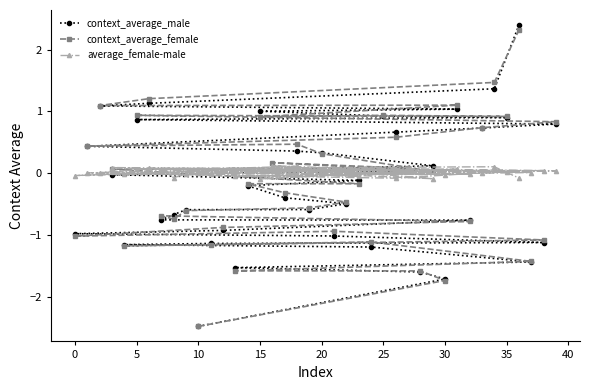

Which series has the widest spread of values?

context_average_male